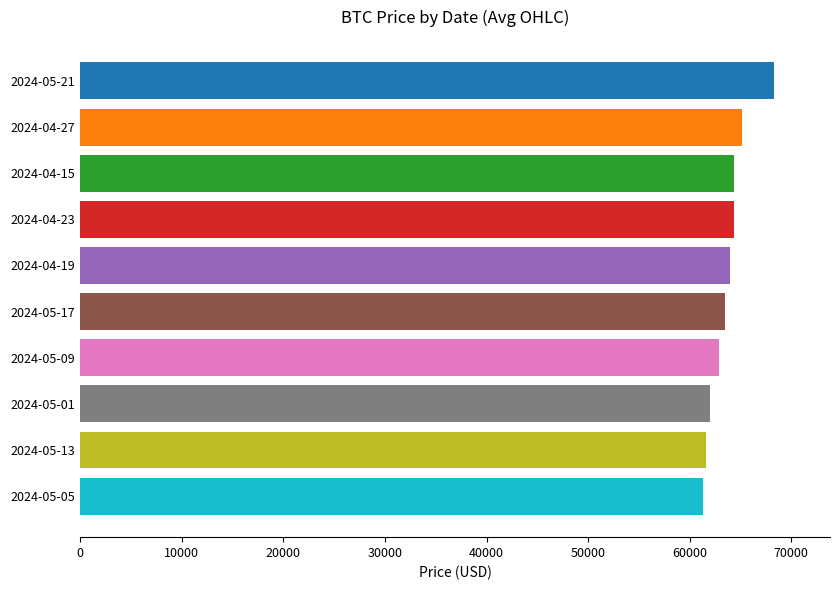

What is the label of the 6th bar from the top?

2024-05-17